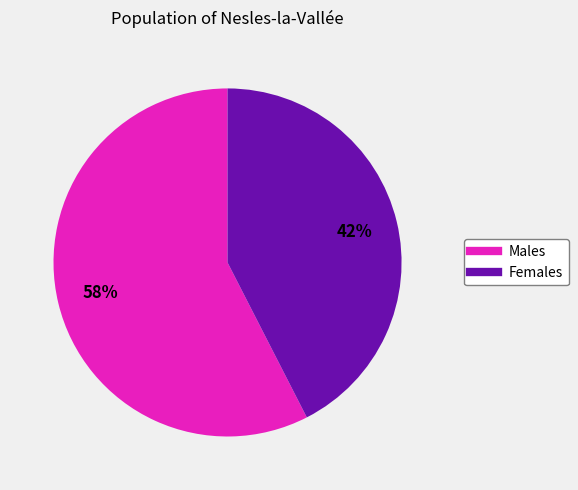

Is there any slice that represents more than half of the pie?

Yes